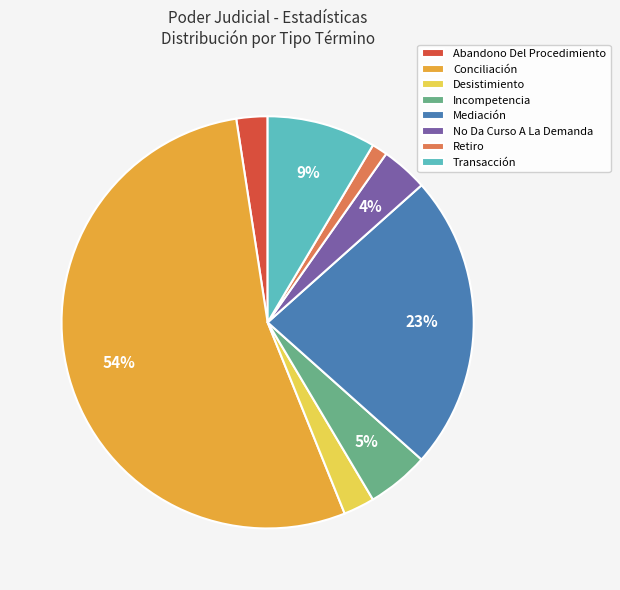

How many slices are in this pie chart?

8